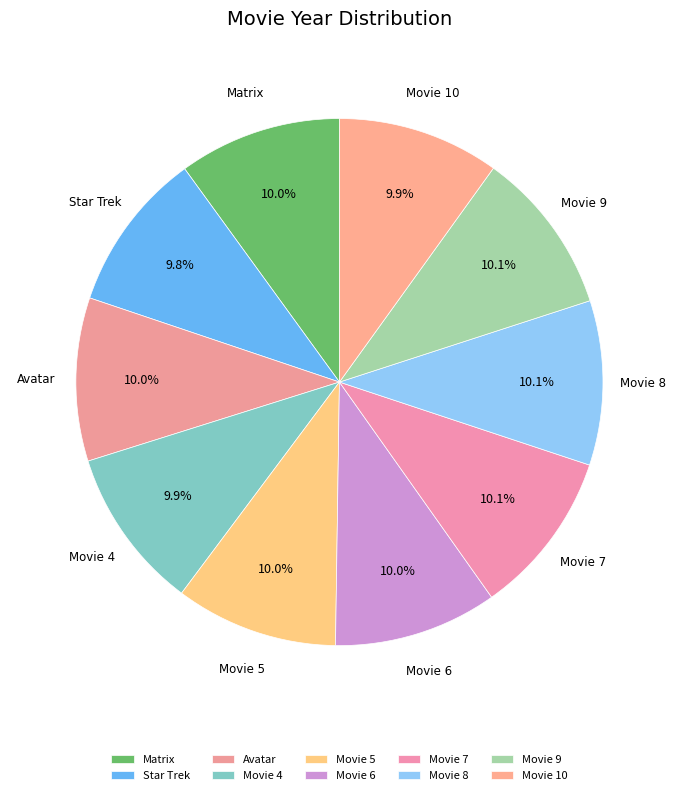

What percentage is NOT represented by Movie 7?

89.9%